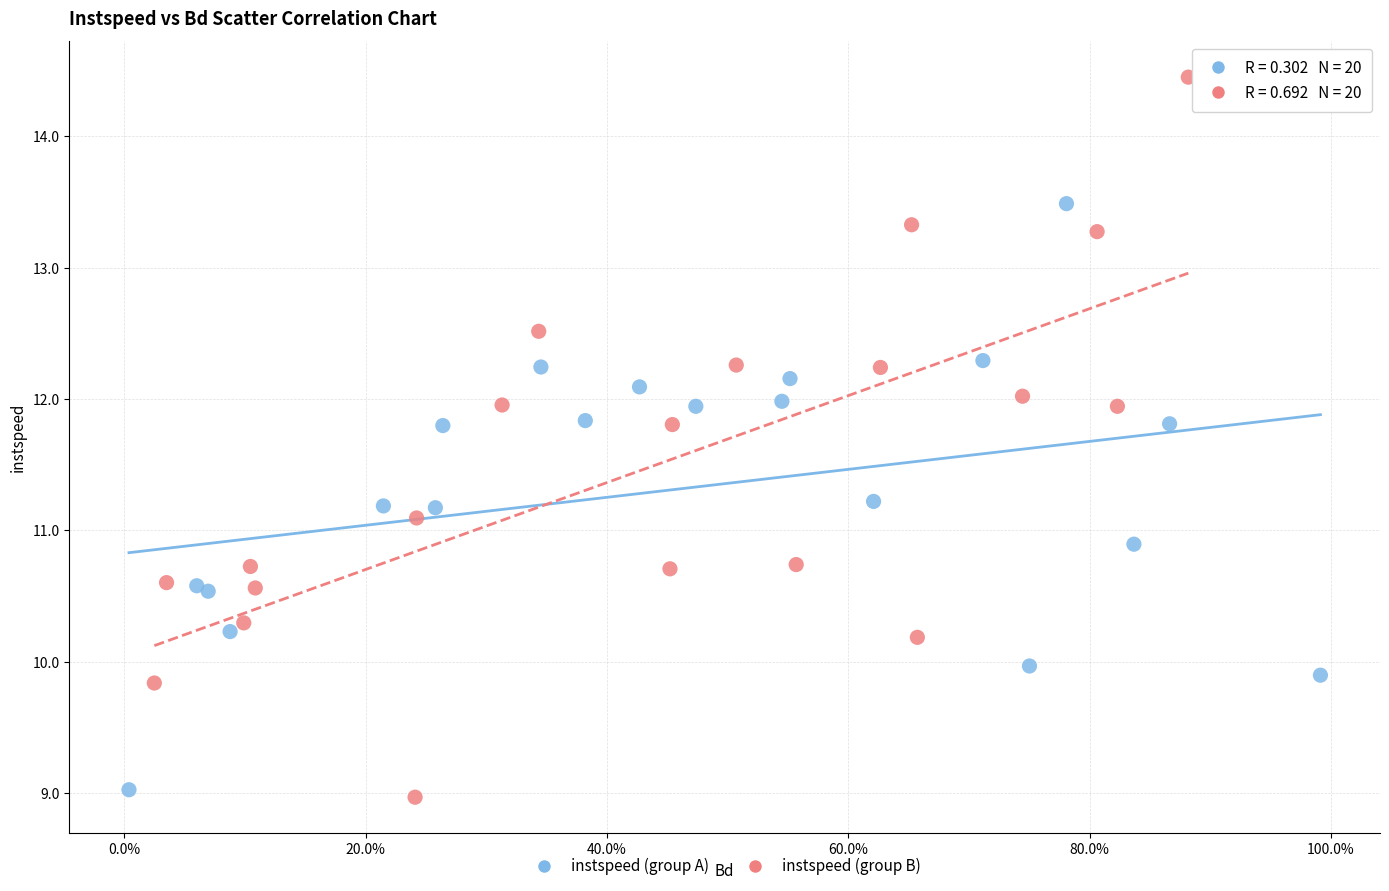

Which series reaches the maximum Y coordinate?

instspeed (group B)